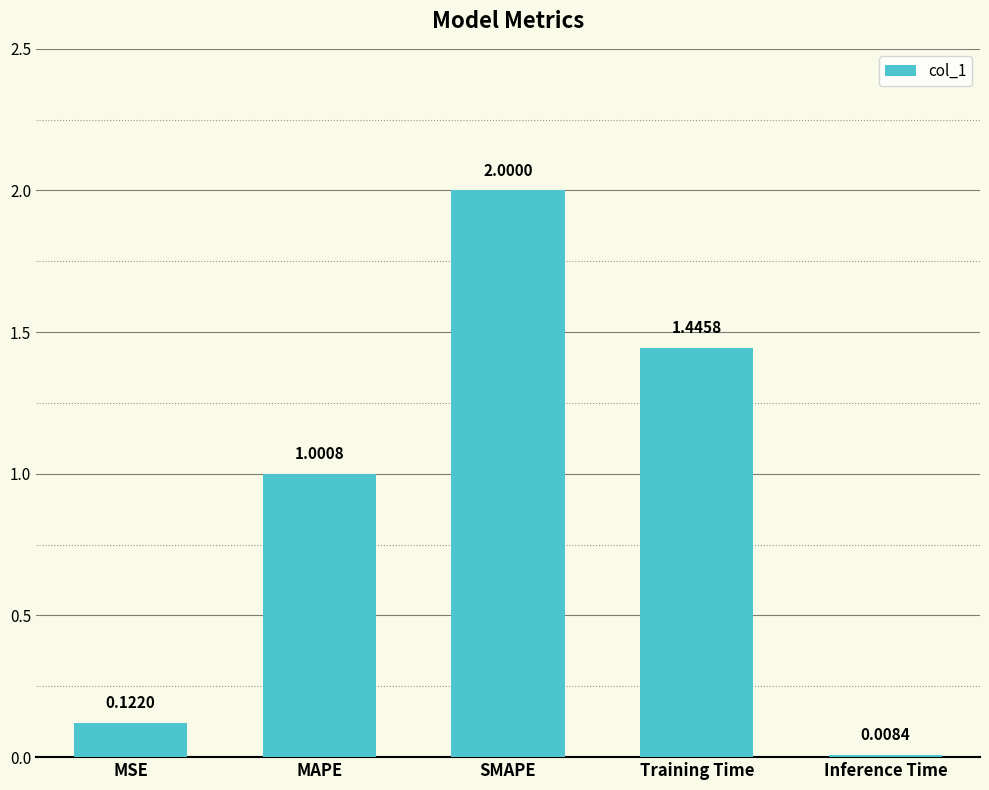

Which label corresponds to the smallest value in the chart?

Inference Time